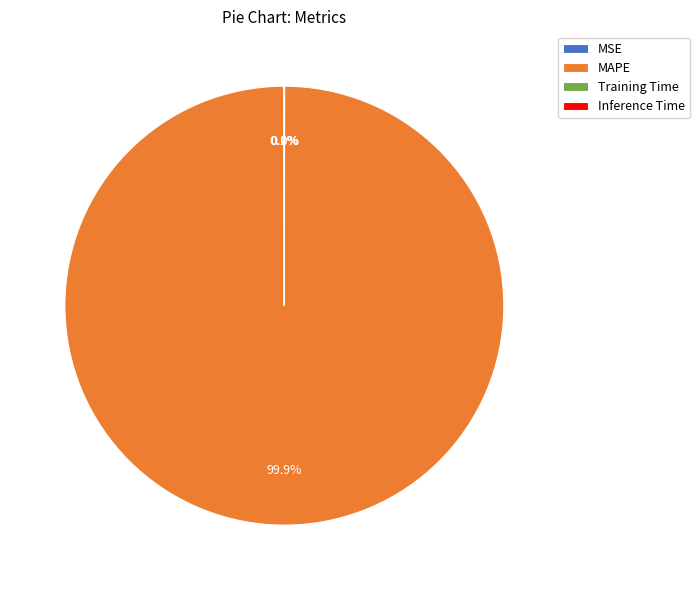

Is it true that MAPE is 100% of the pie?

True